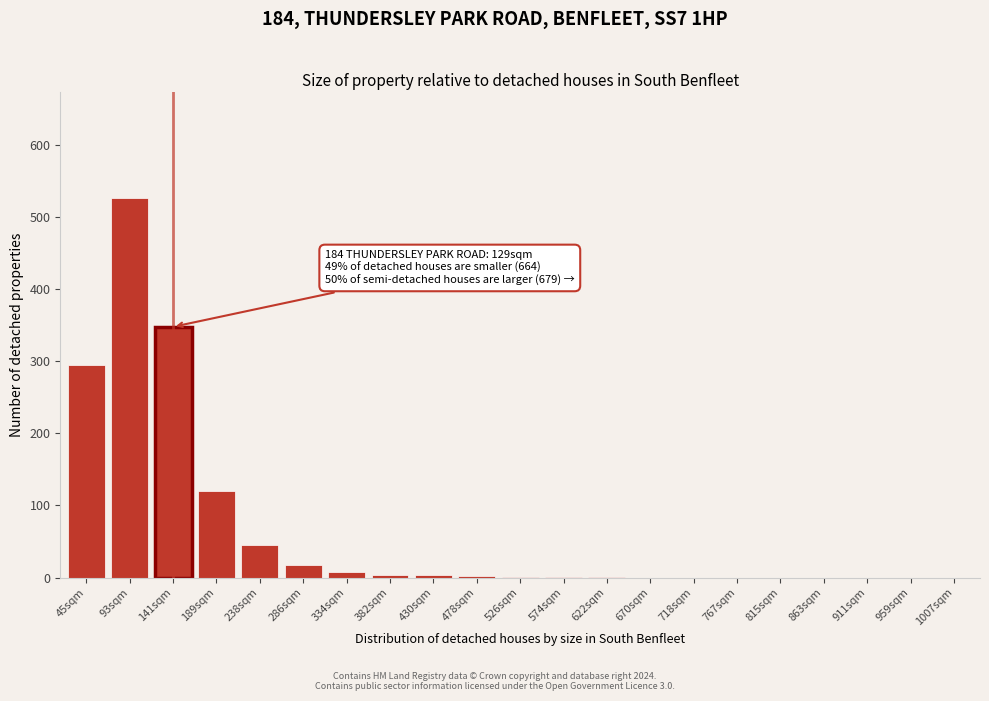

Which has a higher value, 238sqm or 189sqm?

189sqm